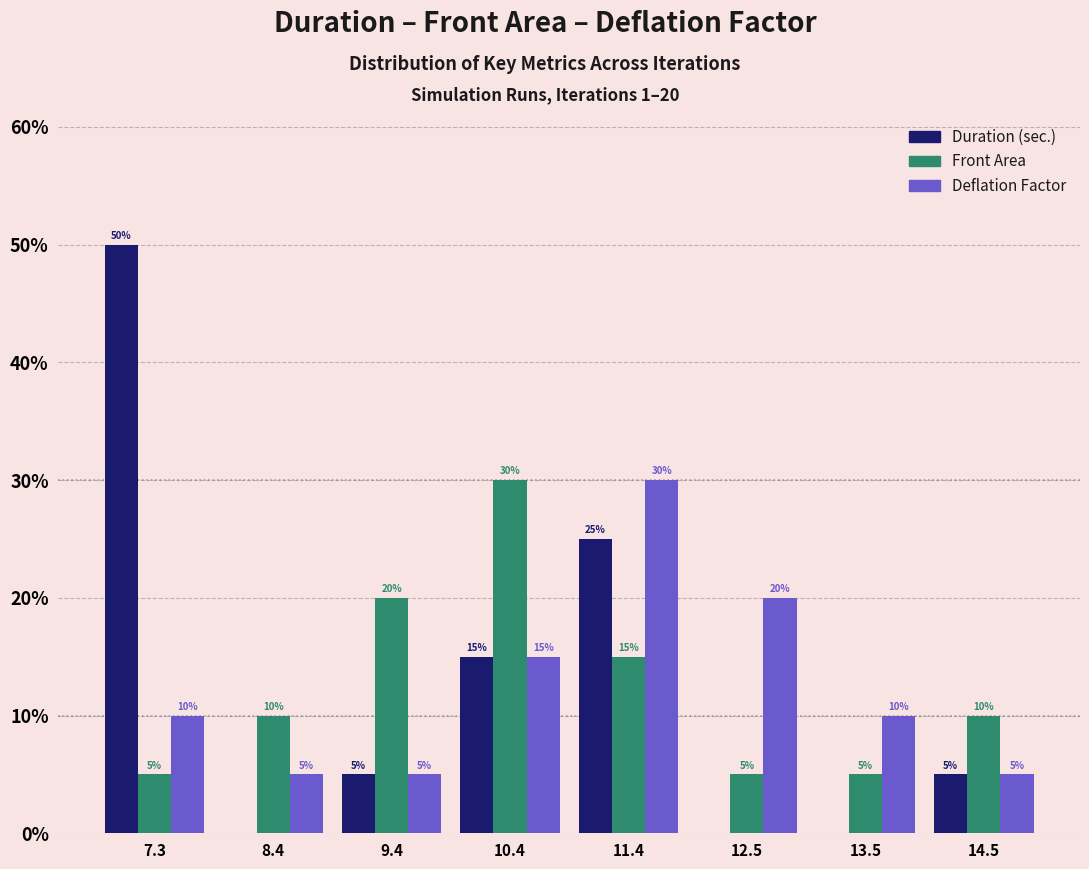

Reading right to left, transcribe all the data shown in this chart.

Duration (sec.): 14.5=5	13.5=0	12.5=0	11.4=25	10.4=15	9.4=5	8.4=0	7.3=50
Front Area: 14.5=10	13.5=5	12.5=5	11.4=15	10.4=30	9.4=20	8.4=10	7.3=5
Deflation Factor: 14.5=5	13.5=10	12.5=20	11.4=30	10.4=15	9.4=5	8.4=5	7.3=10